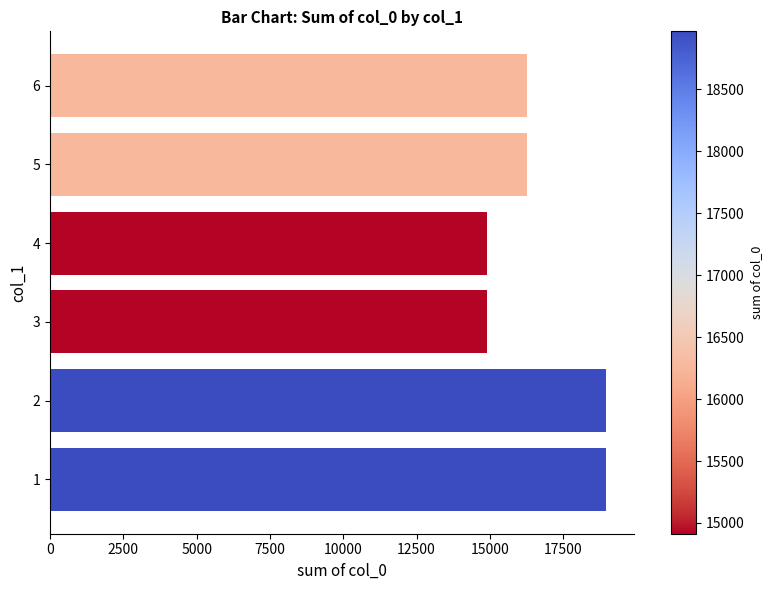

What is the sum of all values?

100291